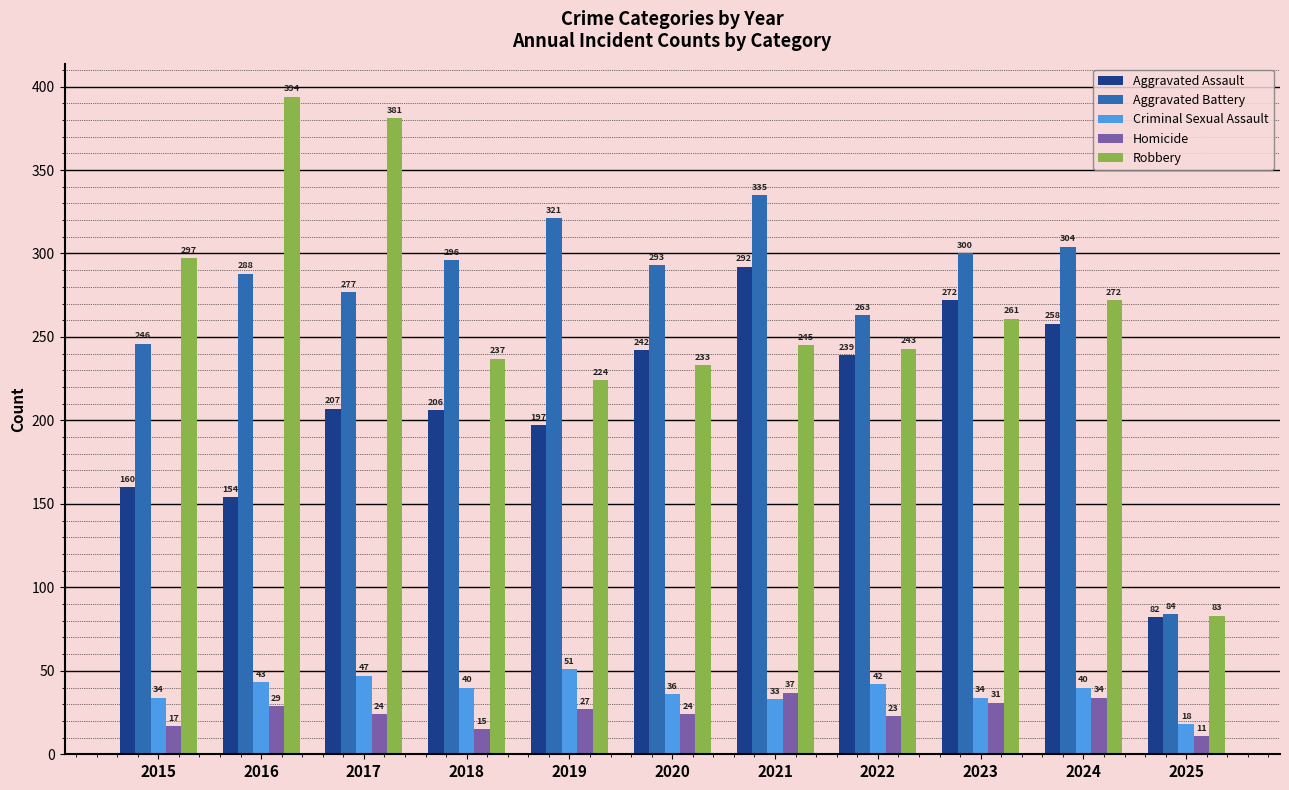

At how many categories does at least one series exceed 338?

2